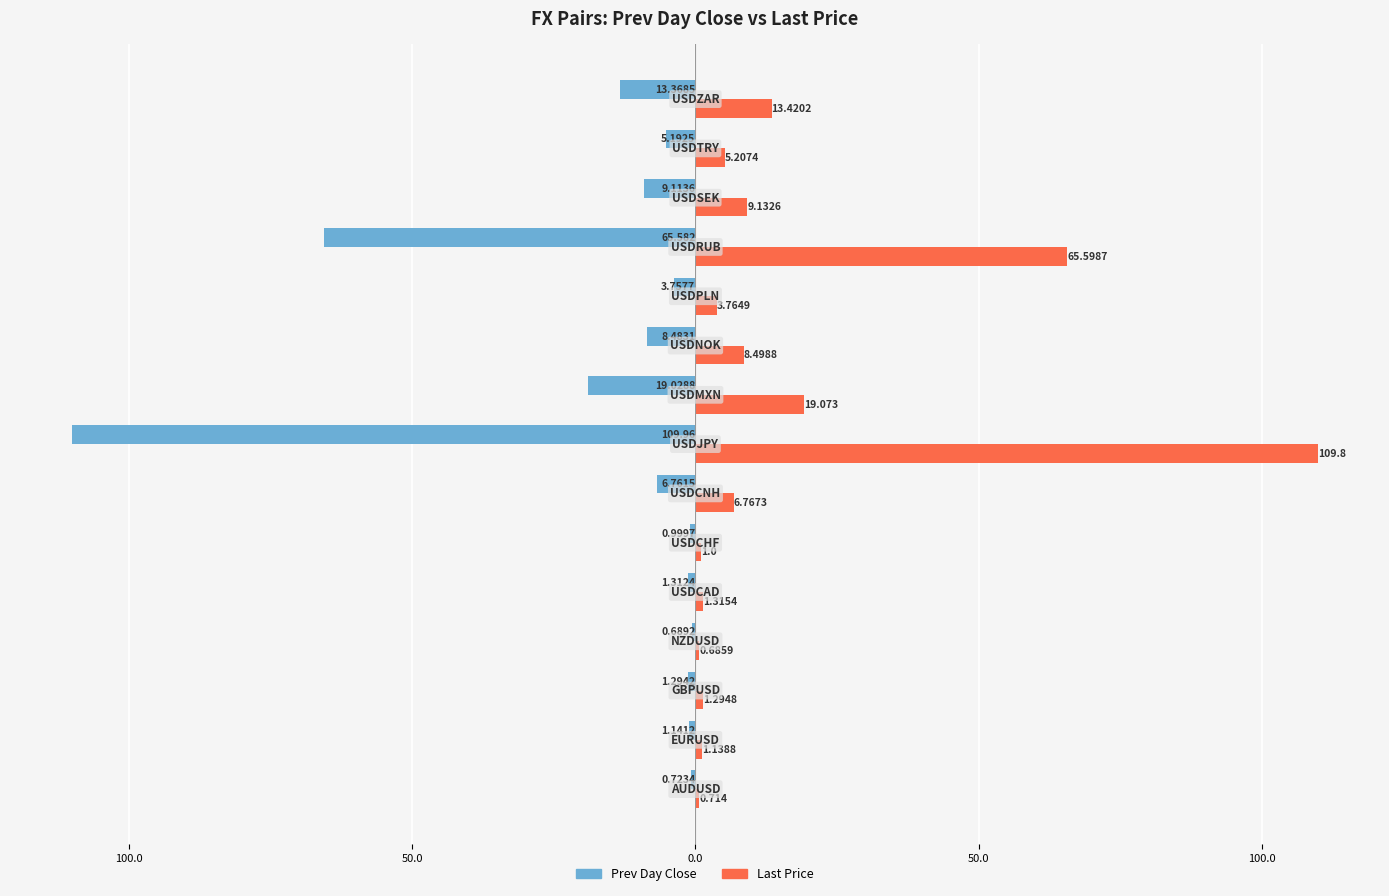

List the series in order of their overall mean, lowest first.

Prev Day Close, Last Price